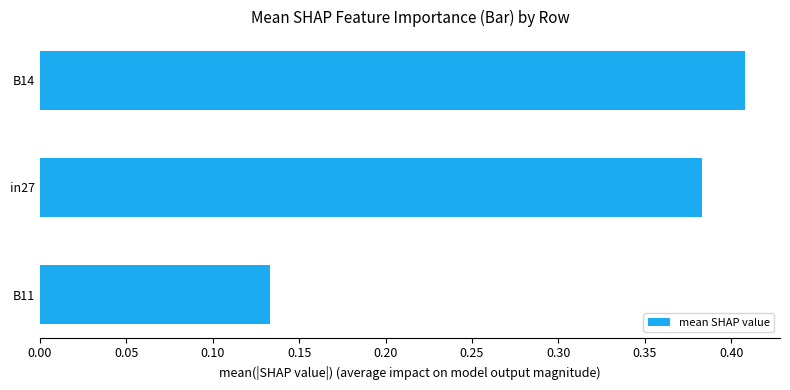

List the labels in order of value, smallest first.

B11, in27, B14